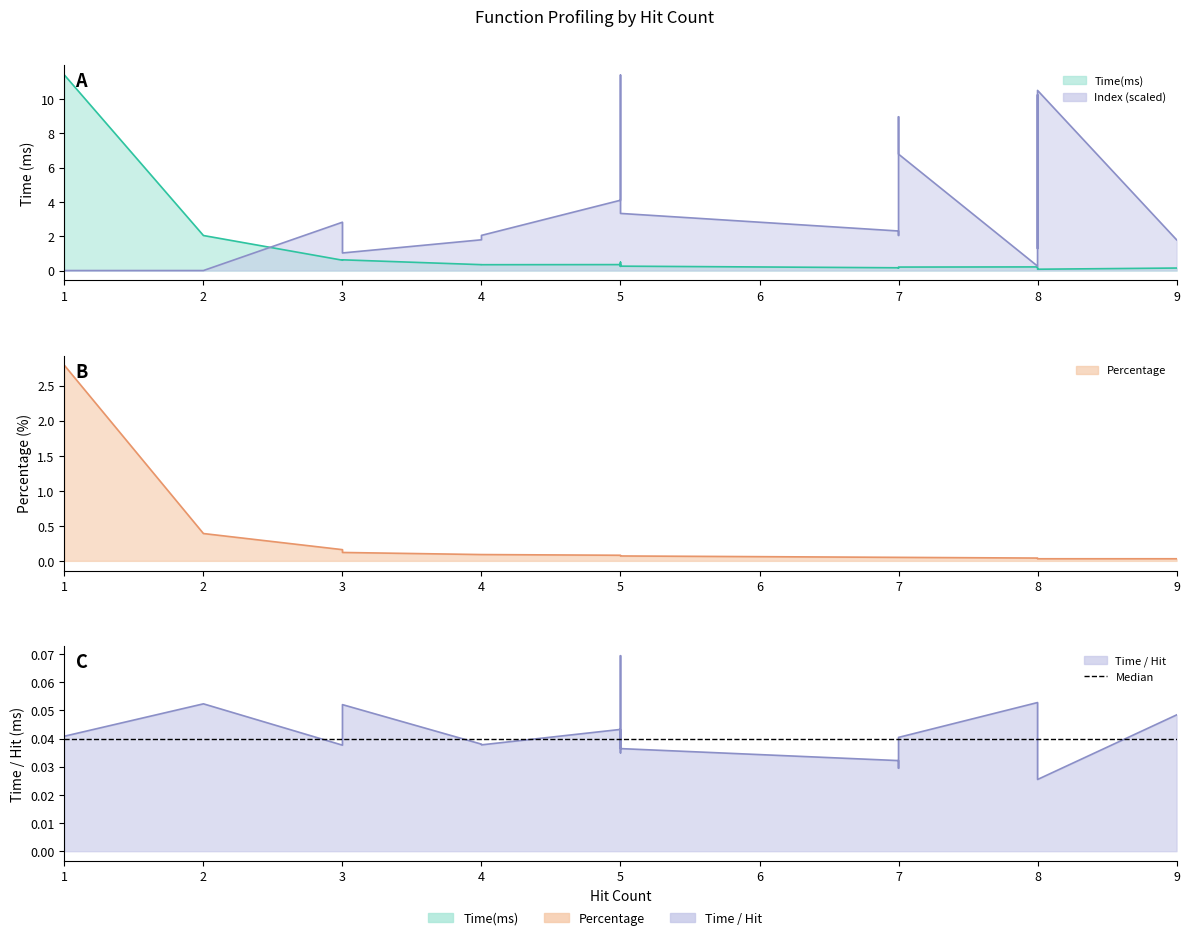

How many intersections are there between Percentage and Index?

1